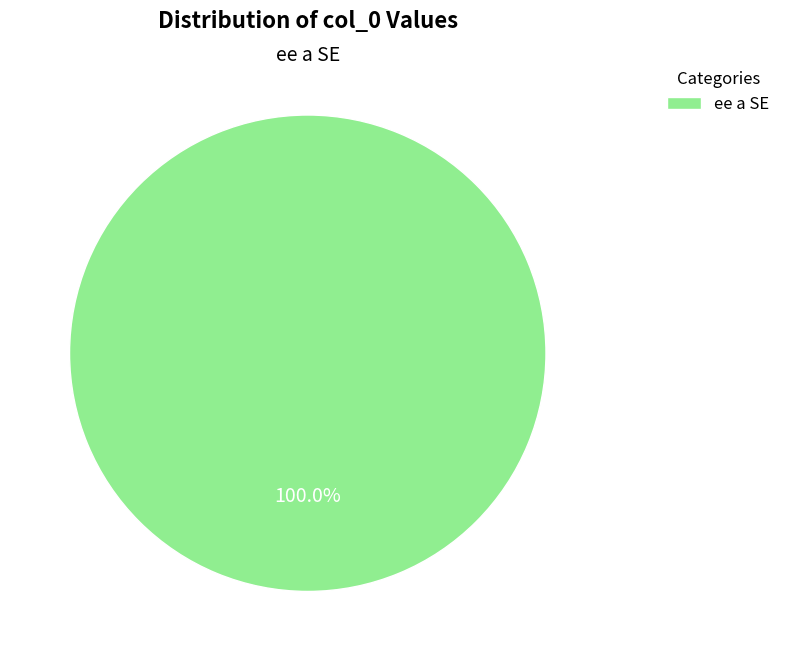

Is there a majority slice in this chart?

Yes